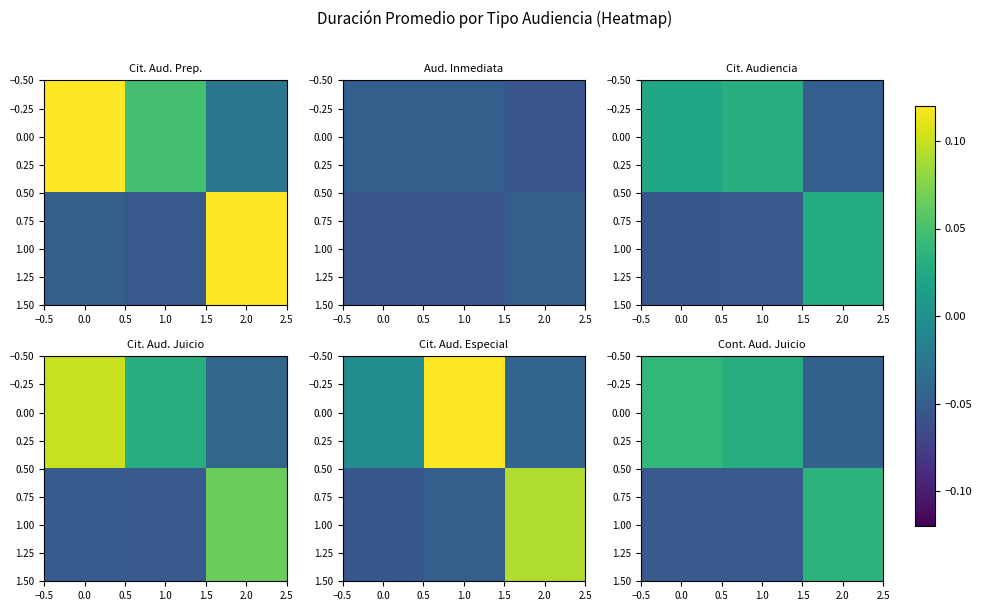

How many distinct data groups are displayed?

2